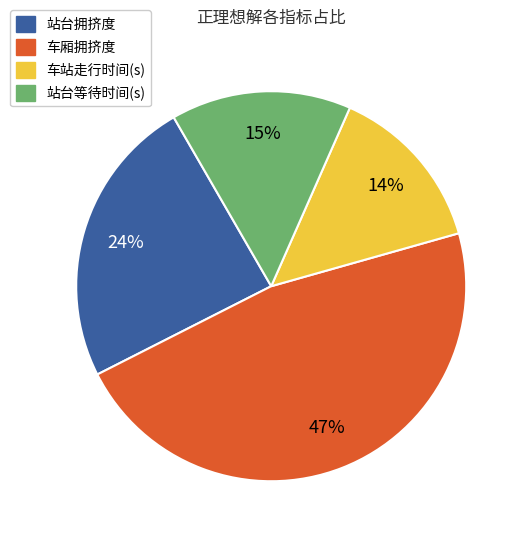

To the nearest percent, what is the combined percentage of 站台等待时间(s) and 车站走行时间(s)?

29%